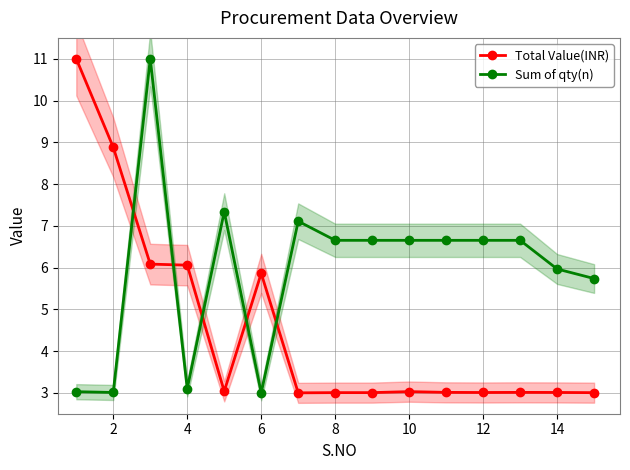

The value of Total Value(INR) at 6 is 5.9. True or false?

True